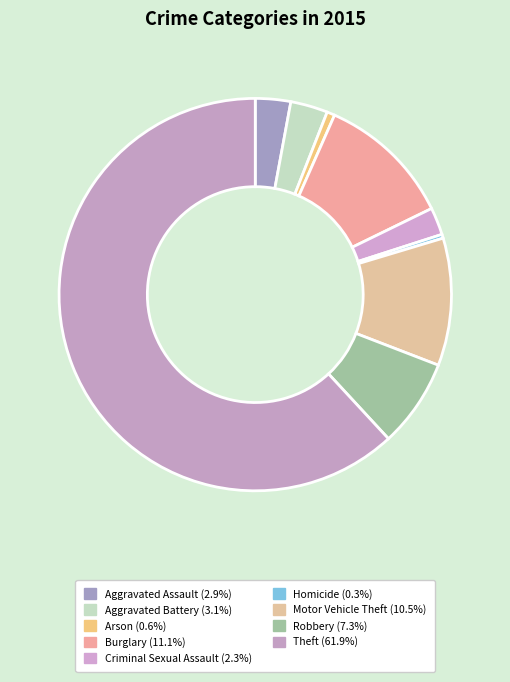

Rank the categories by value from highest to lowest.

Theft, Burglary, Motor Vehicle Theft, Robbery, Aggravated Battery, Aggravated Assault, Criminal Sexual Assault, Arson, Homicide